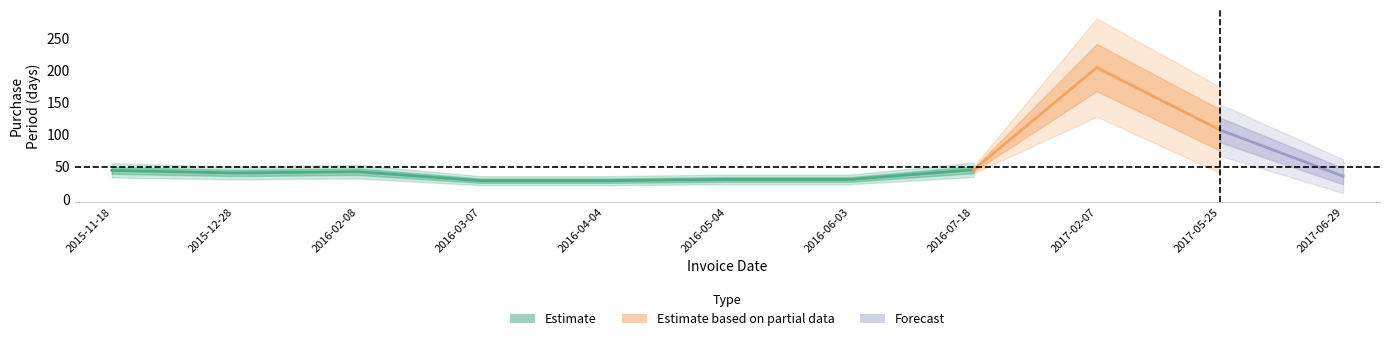

List the labels in order of value, smallest first.

2016-03-07, 2016-04-04, 2016-05-04, 2016-06-03, 2017-06-29, 2015-12-28, 2016-02-08, 2015-11-18, 2016-07-18, 2017-05-25, 2017-02-07